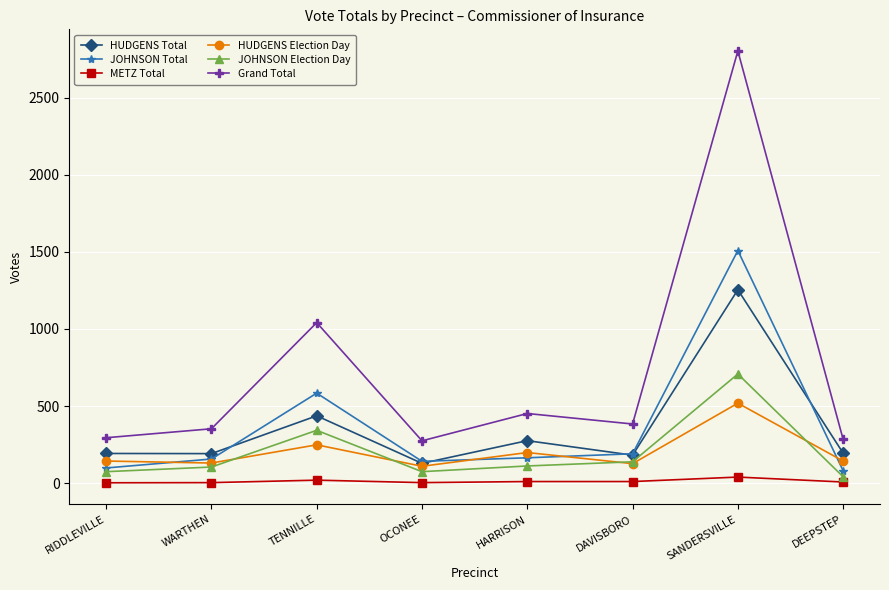

What is the value of the JOHNSON Election Day point at the 4th from the left?

75